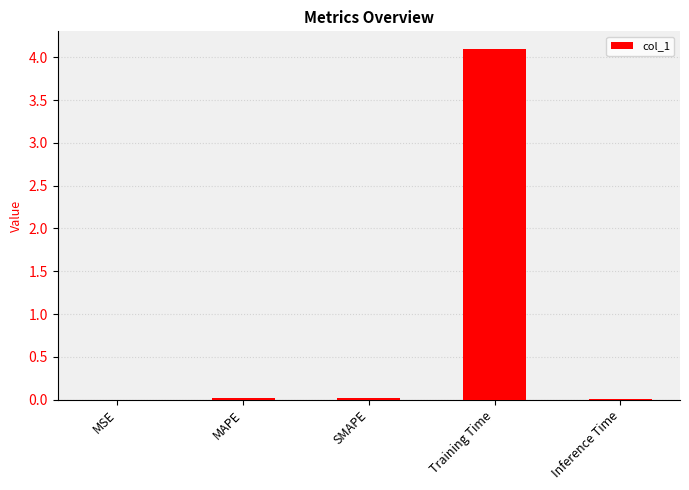

What is the sum of all values?

4.2